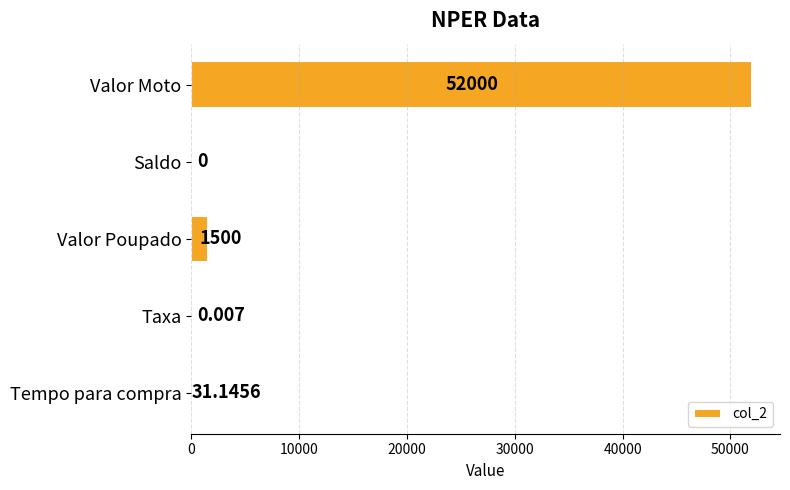

How many values are above zero?

4